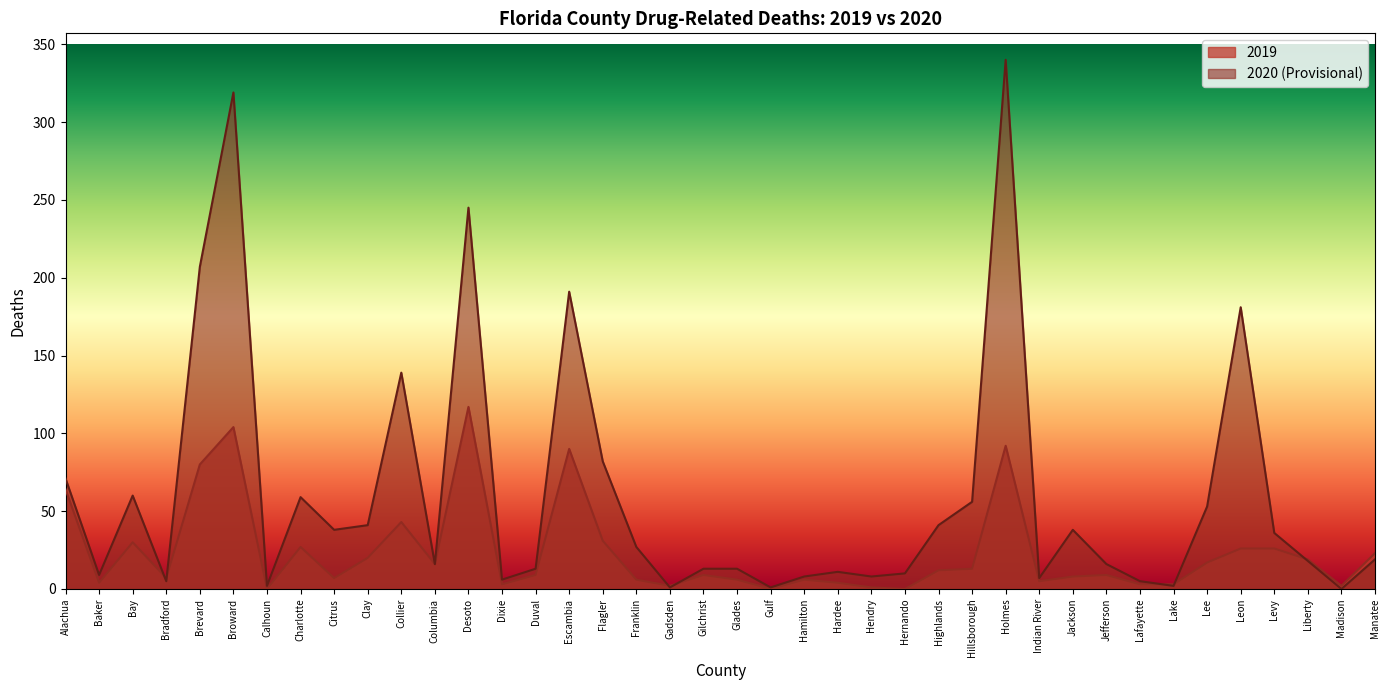

The 2019 series shows 128 at Holmes. True or false?

False